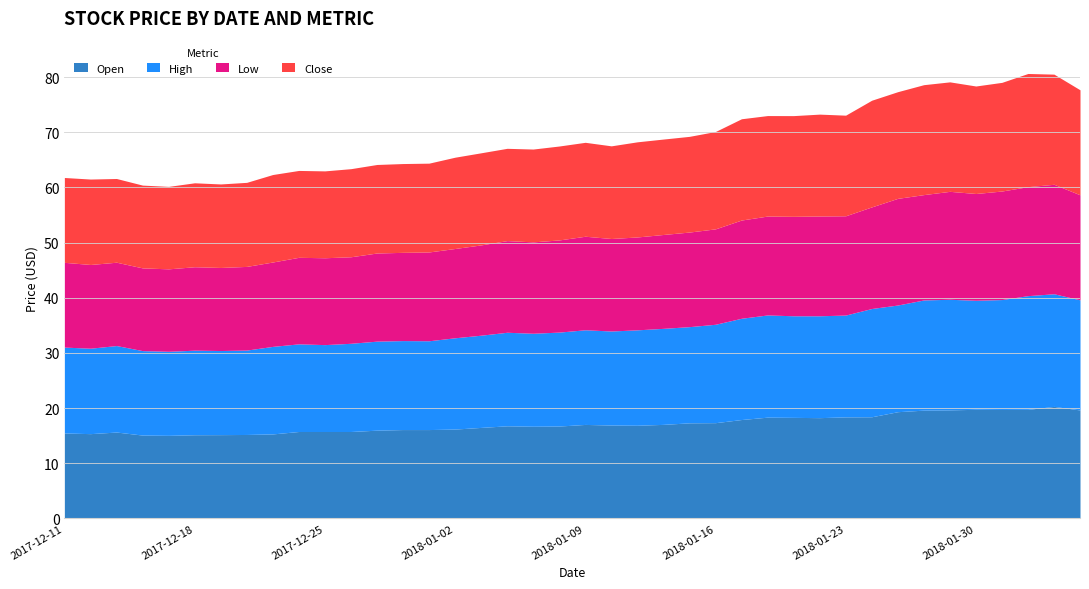

True or false: Open has more than 1 points higher than both neighbors.

True